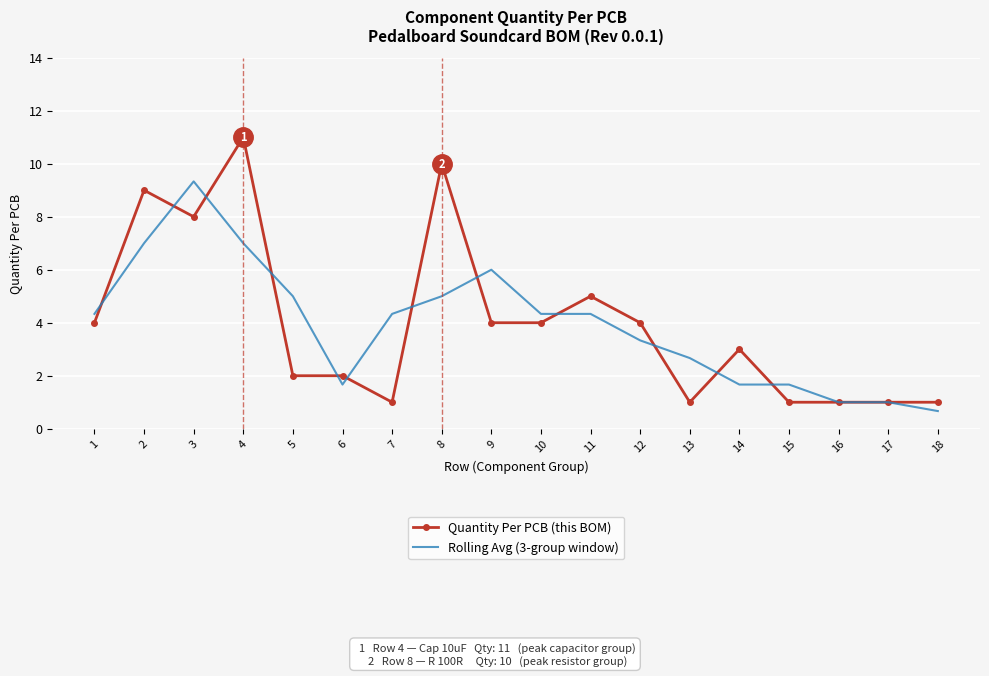

Which series has the largest range (max minus min)?

Quantity Per PCB (this BOM)